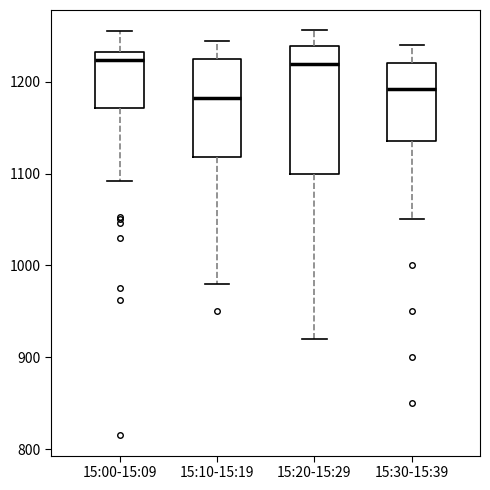

Which box is the tallest, from its lower edge to its upper edge?

15:20-15:29